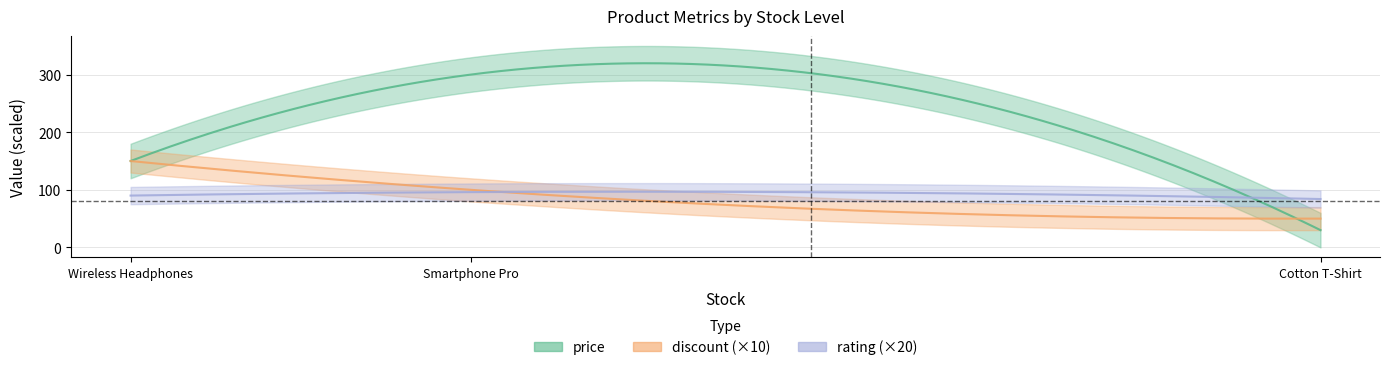

Which series has the largest total across all categories?

price